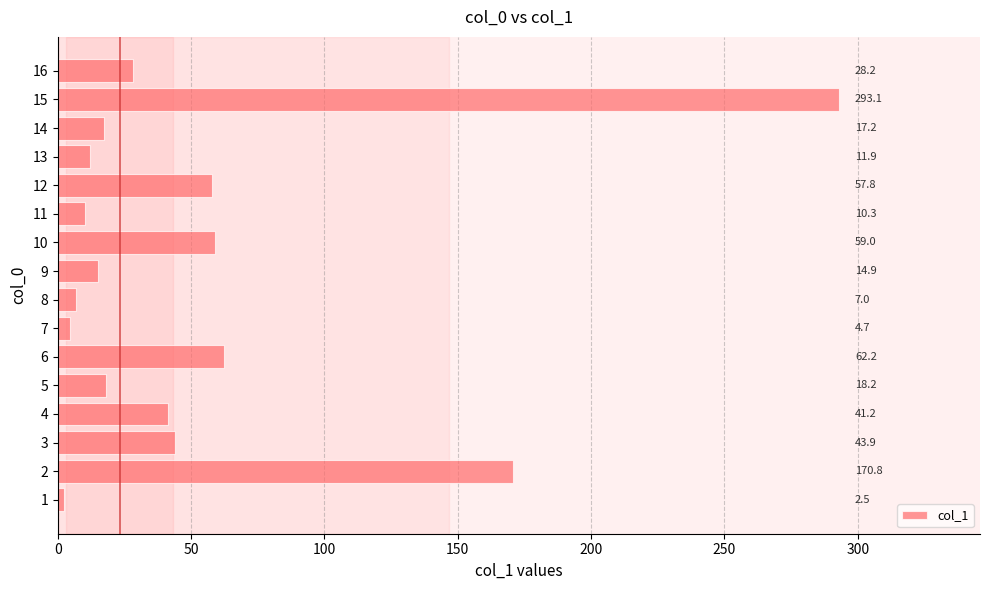

Read the value at 14.

17.2